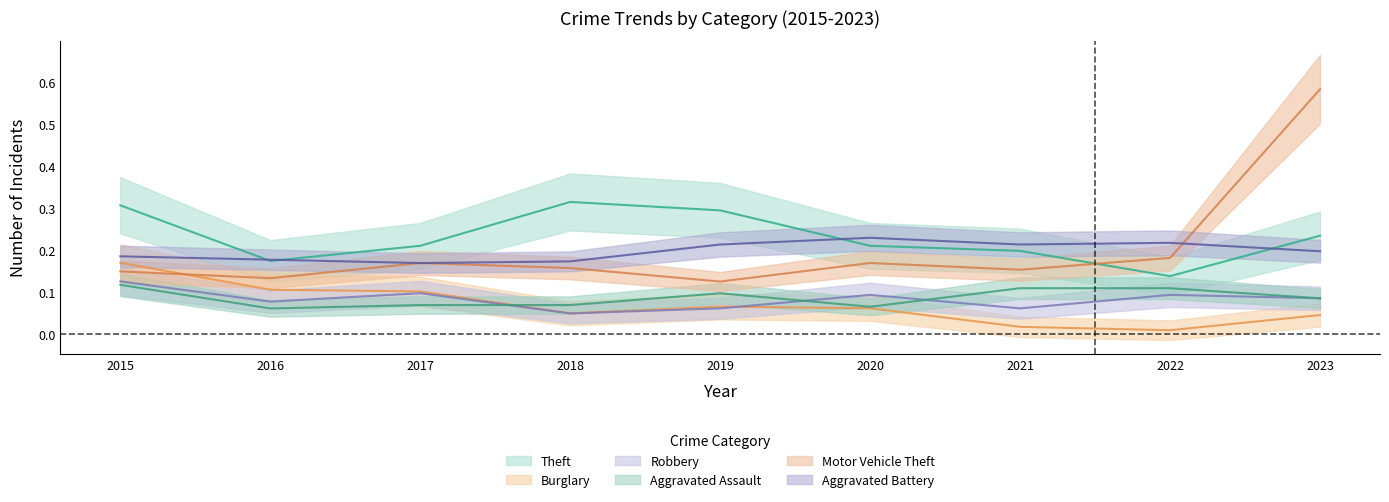

What is the sum of the Aggravated Assault values at 2017 and 2021?

0.2